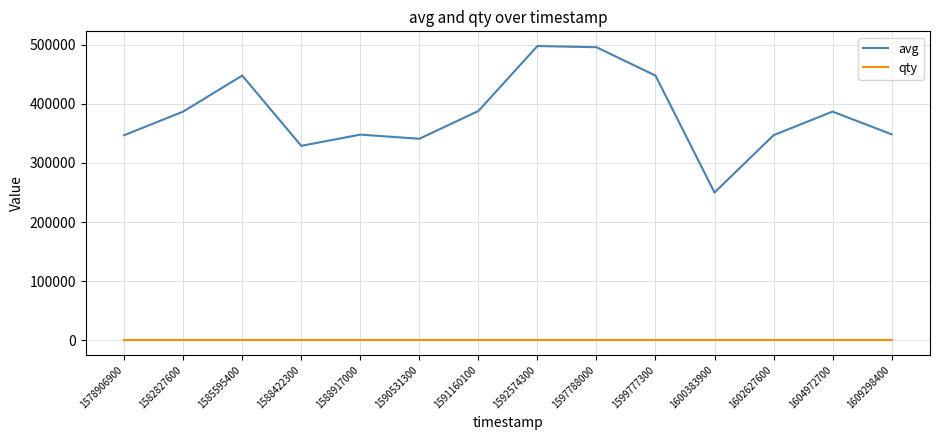

The value of avg at 1602627600 is 347000. True or false?

True